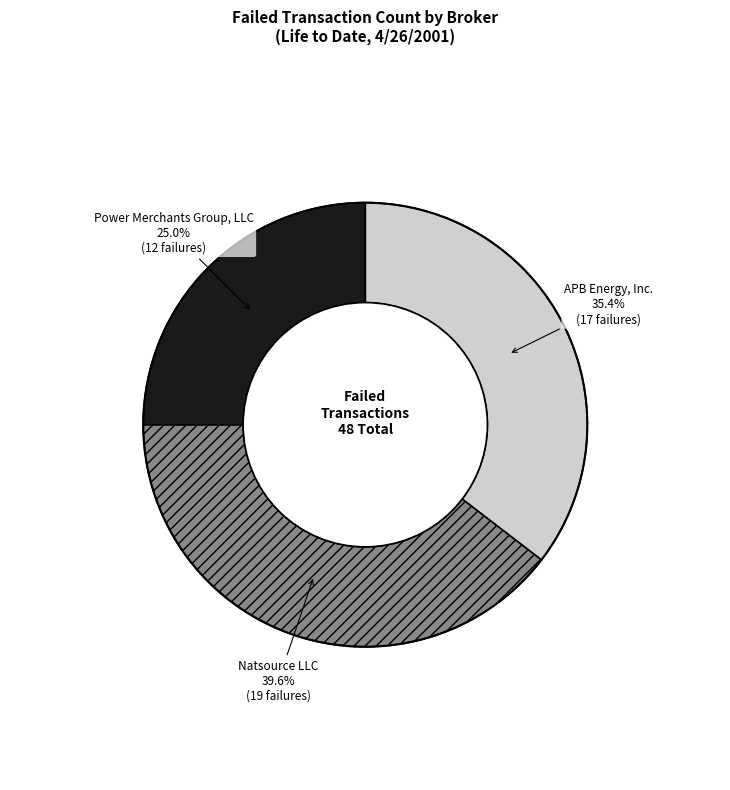

Count the number of slices in the pie.

3